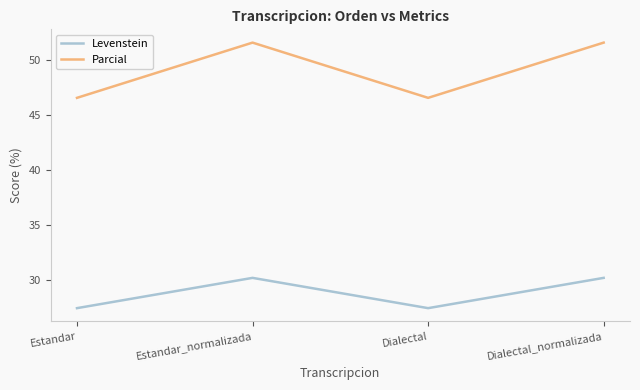

Reading left to right, transcribe all the data shown in this chart.

Levenstein: 27.4	30.2	27.4	30.2
Parcial: 46.6	51.6	46.6	51.6